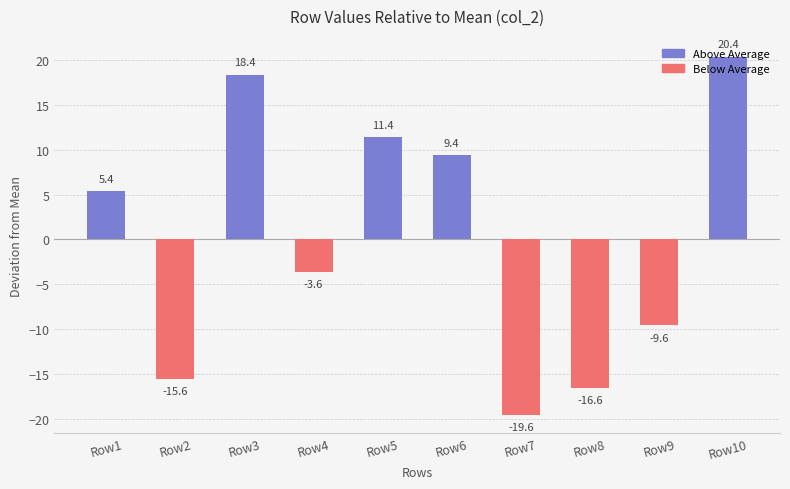

How many data points are less than 5?

5